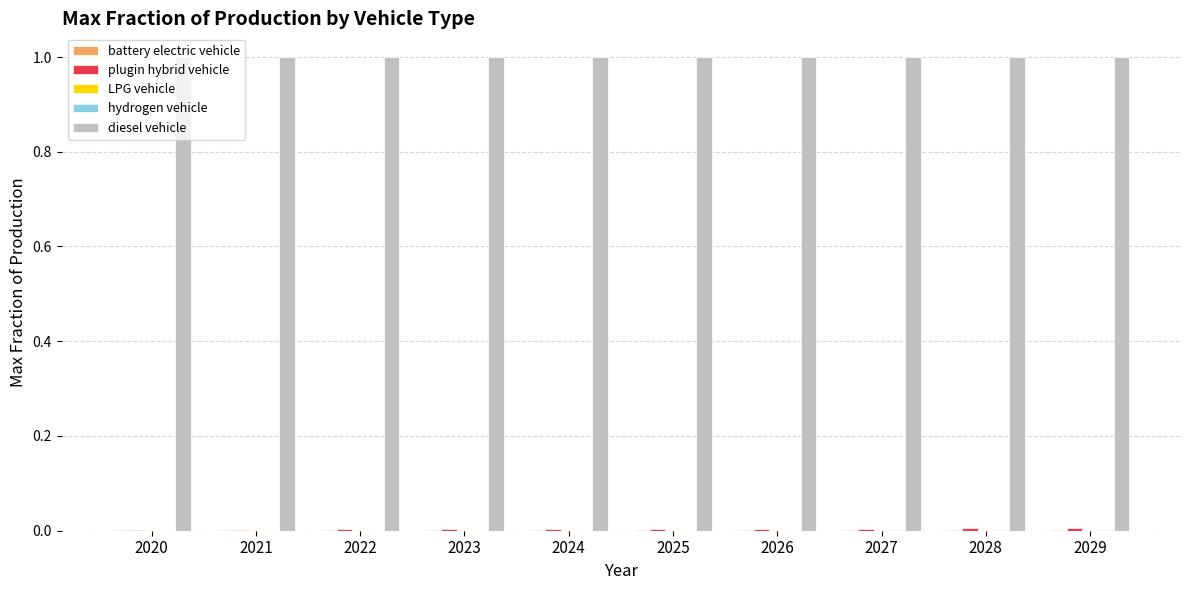

What is the total value across all series at 2021?

1.0